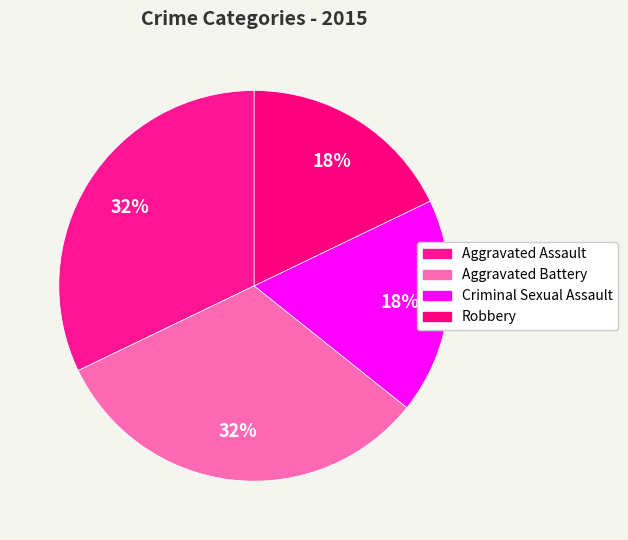

To the nearest percent, what is the combined percentage of Criminal Sexual Assault and Aggravated Assault?

50%